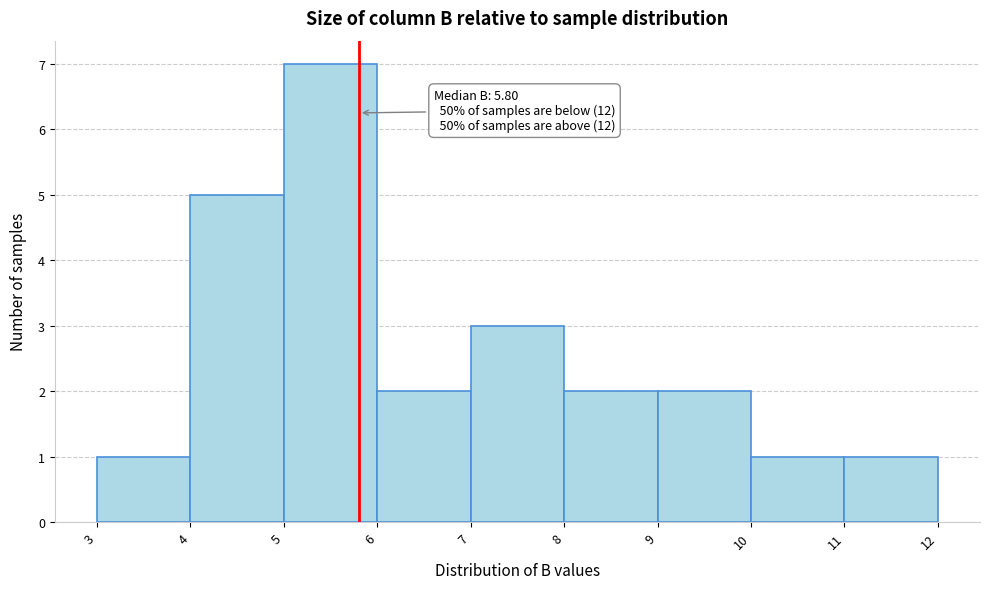

Over which range of the x-axis is the bar tallest?

5 to 6